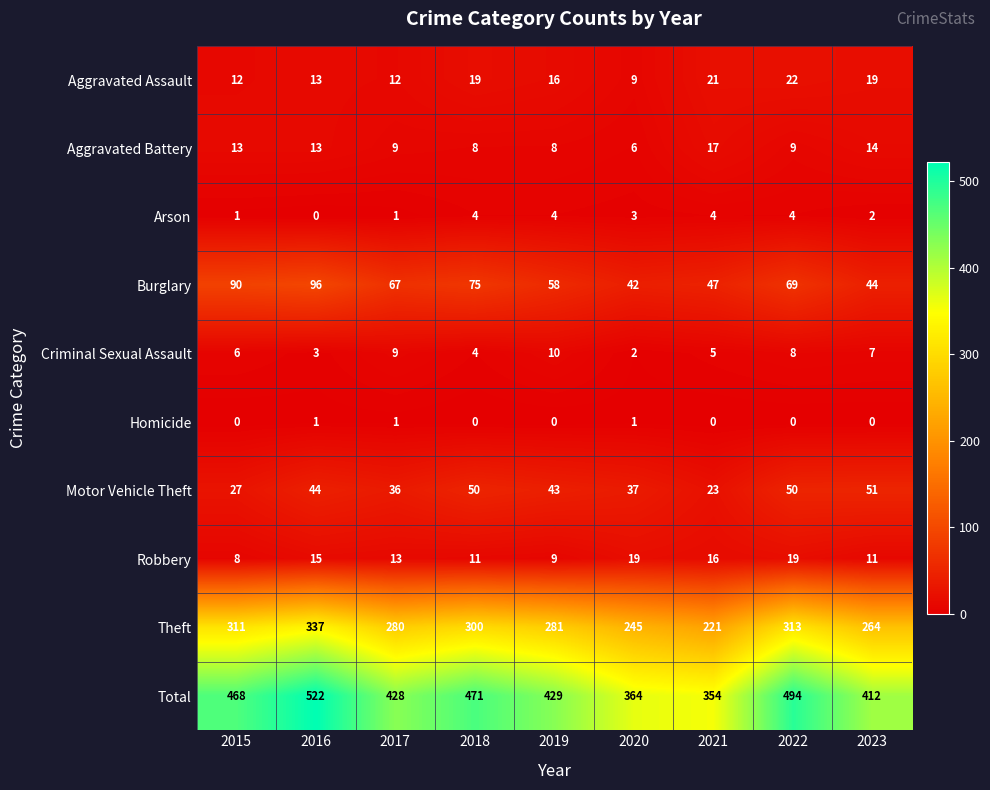

Is it true that Total equals 76 at 2020?

False